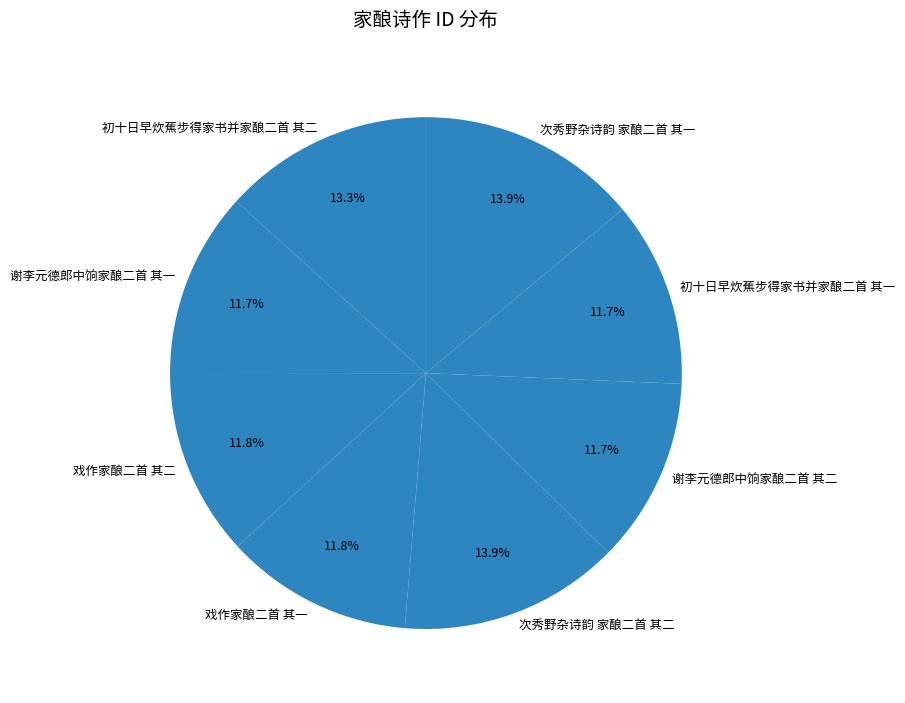

To the nearest percent, what is the difference between the largest and smallest slice percentages?

2%